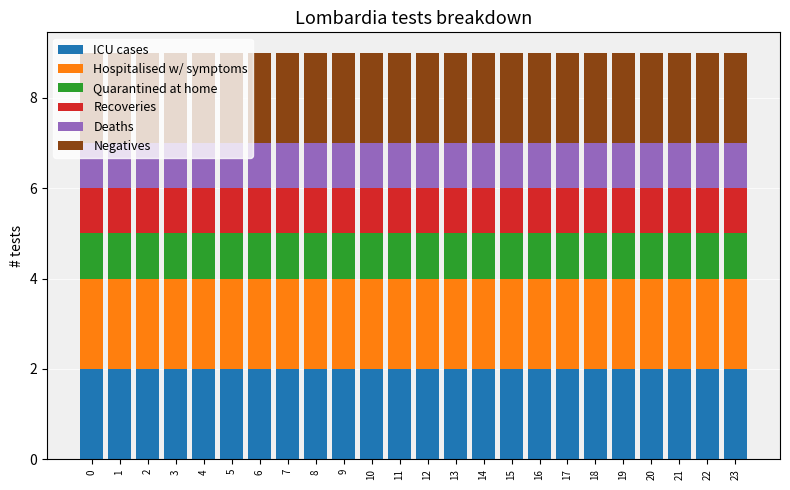

What is the sum of the ICU cases values at 9 and 12?

4